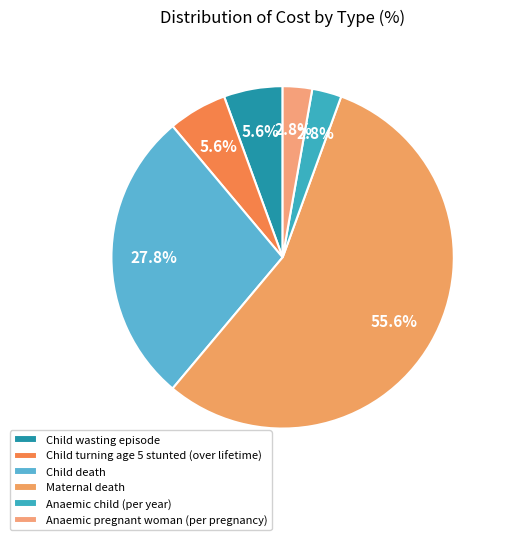

True or false: Anaemic pregnant woman (per pregnancy) accounts for 3% of the total.

True